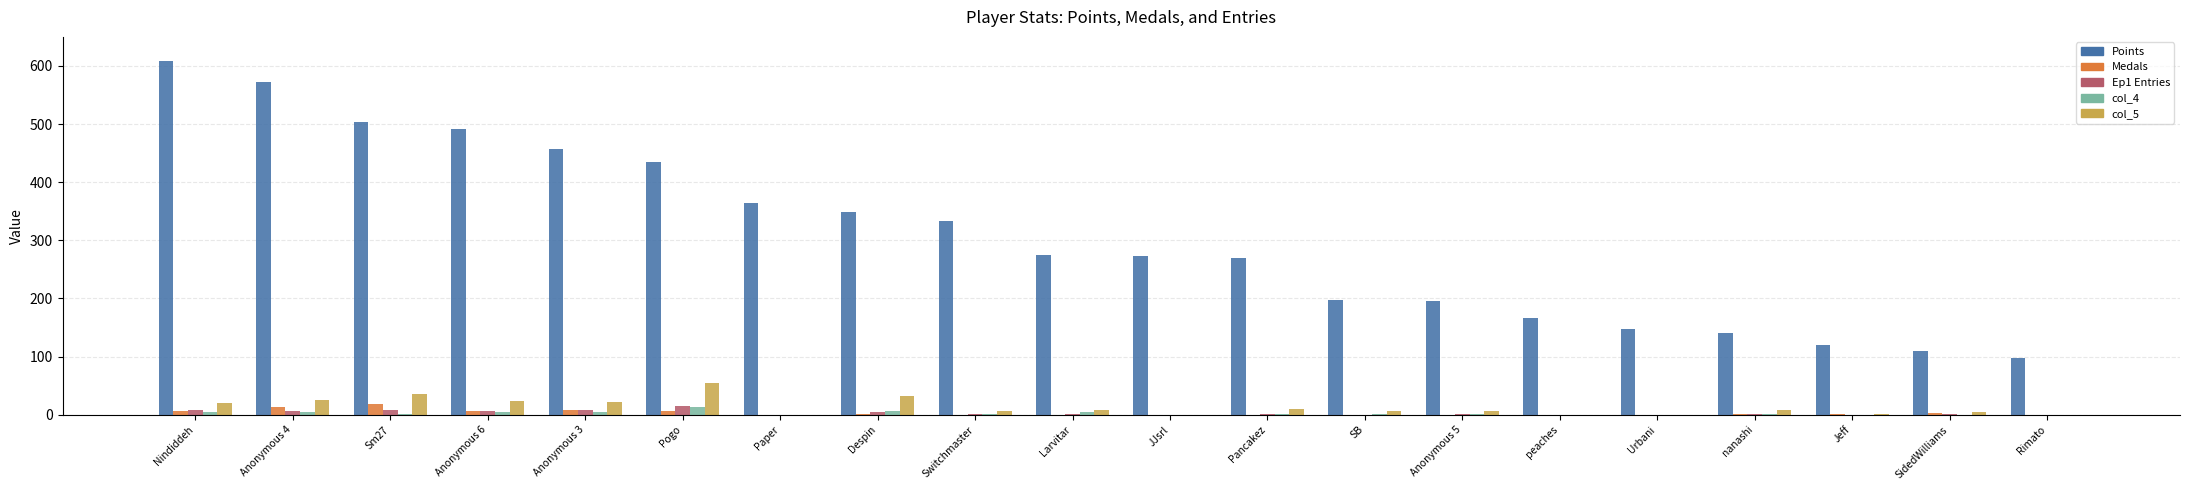

The col_4 series shows 5 at Anonymous 6. True or false?

True